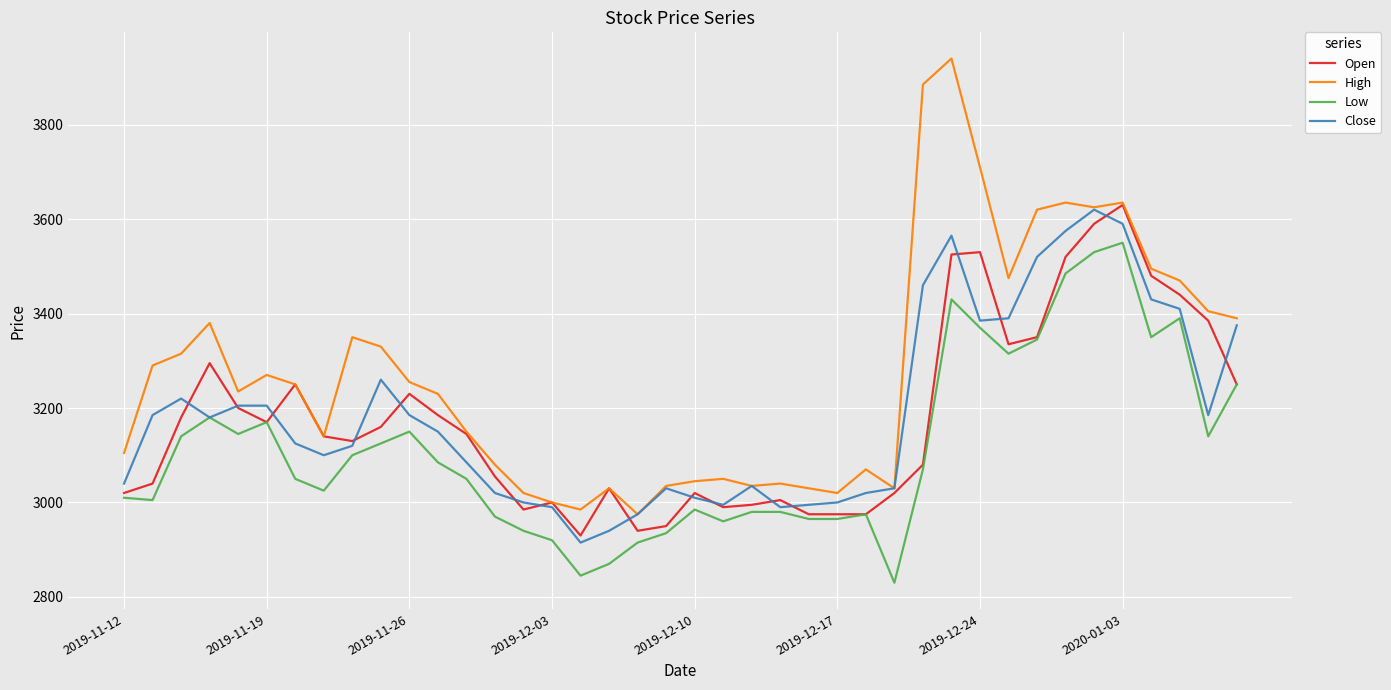

Which series has the widest spread of values?

High